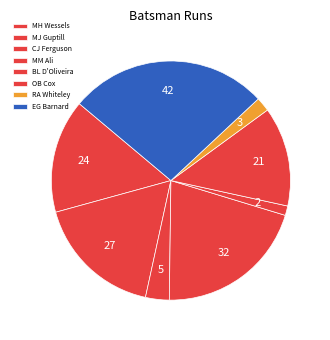

How many segments does this pie chart have?

8